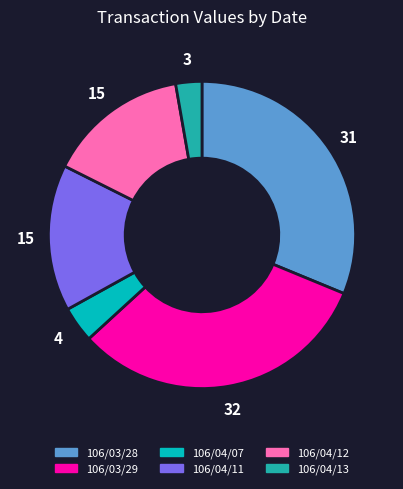

Which has a higher value, 106/04/12 or 106/03/28?

106/03/28